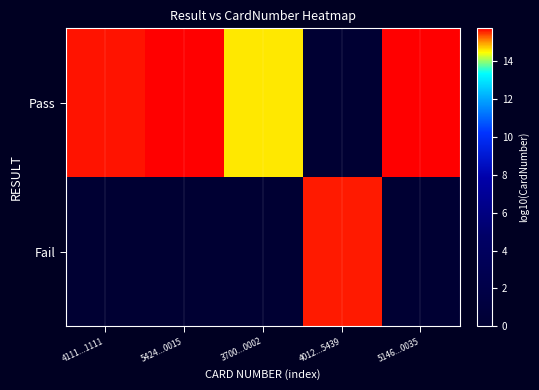

Which series has the widest spread of values?

Pass